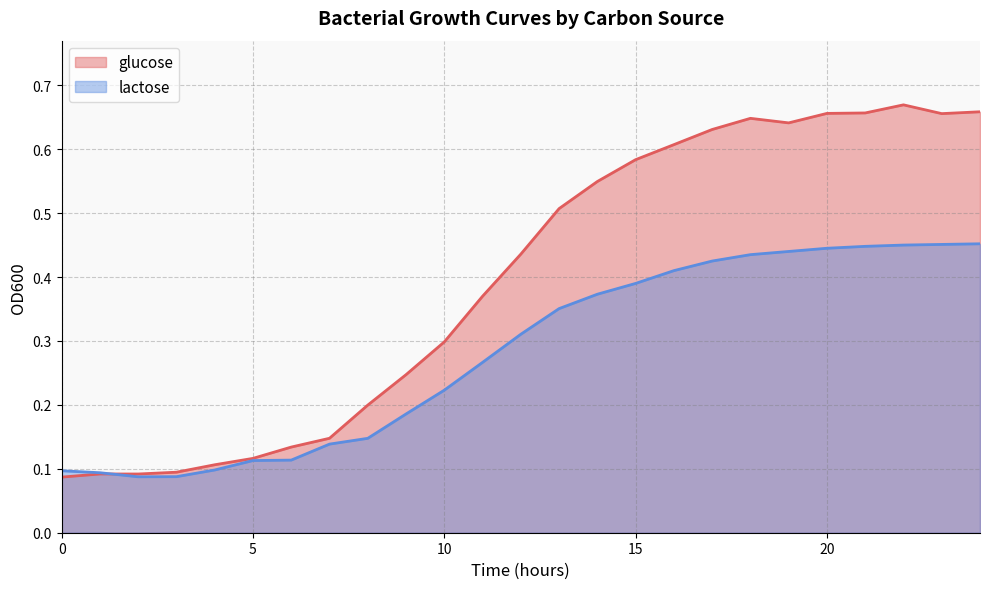

Rank the series by their average value, from lowest to highest.

lactose, glucose